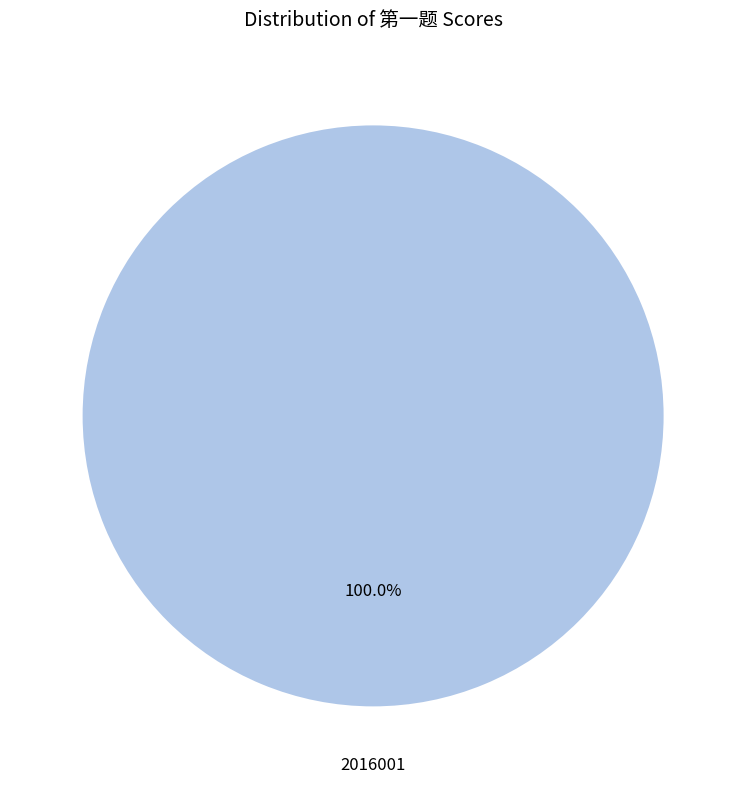

Rank the categories by value from highest to lowest.

2016001